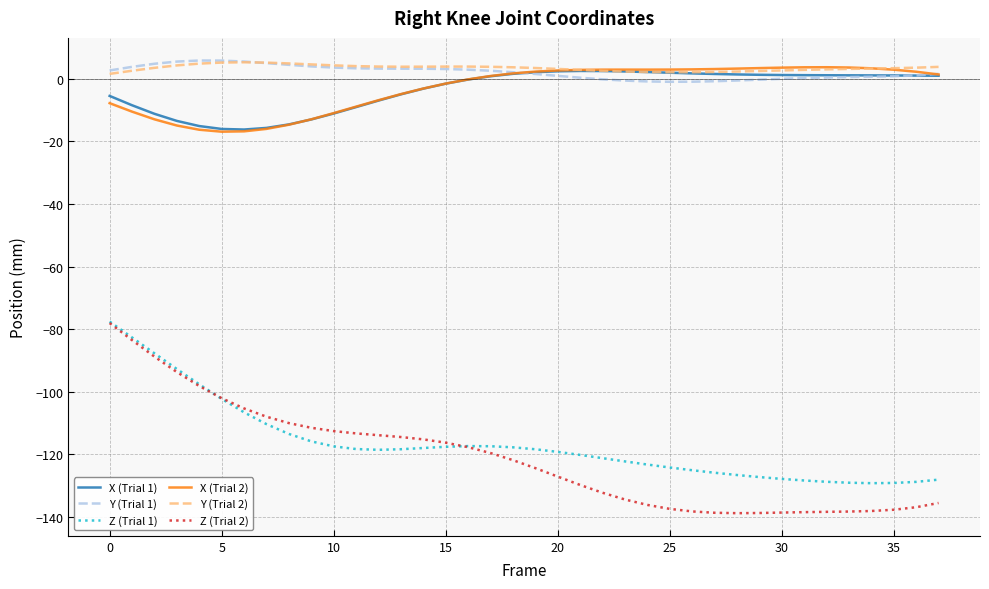

True or false: X (Trial 1) and Z (Trial 1) intersect in this chart.

False